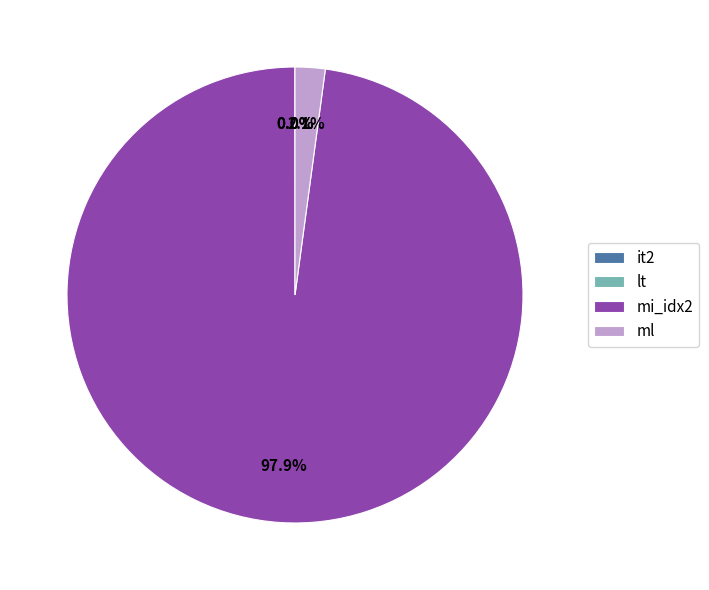

What is the largest slice in the pie chart?

mi_idx2